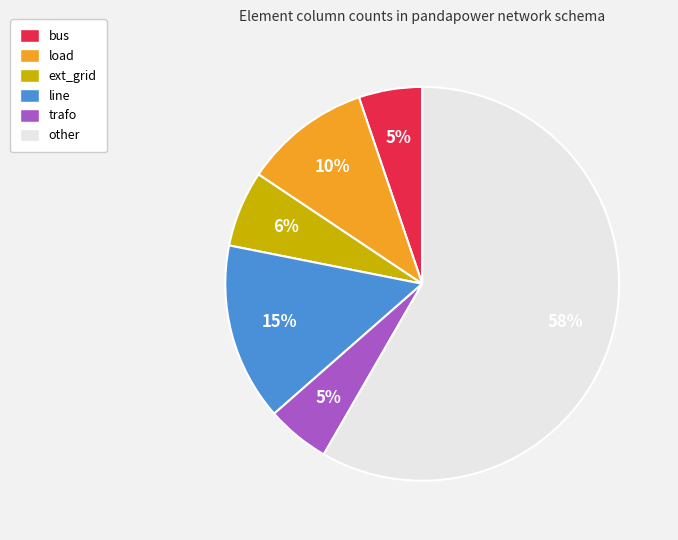

To the nearest percent, what is the average slice percentage?

17%